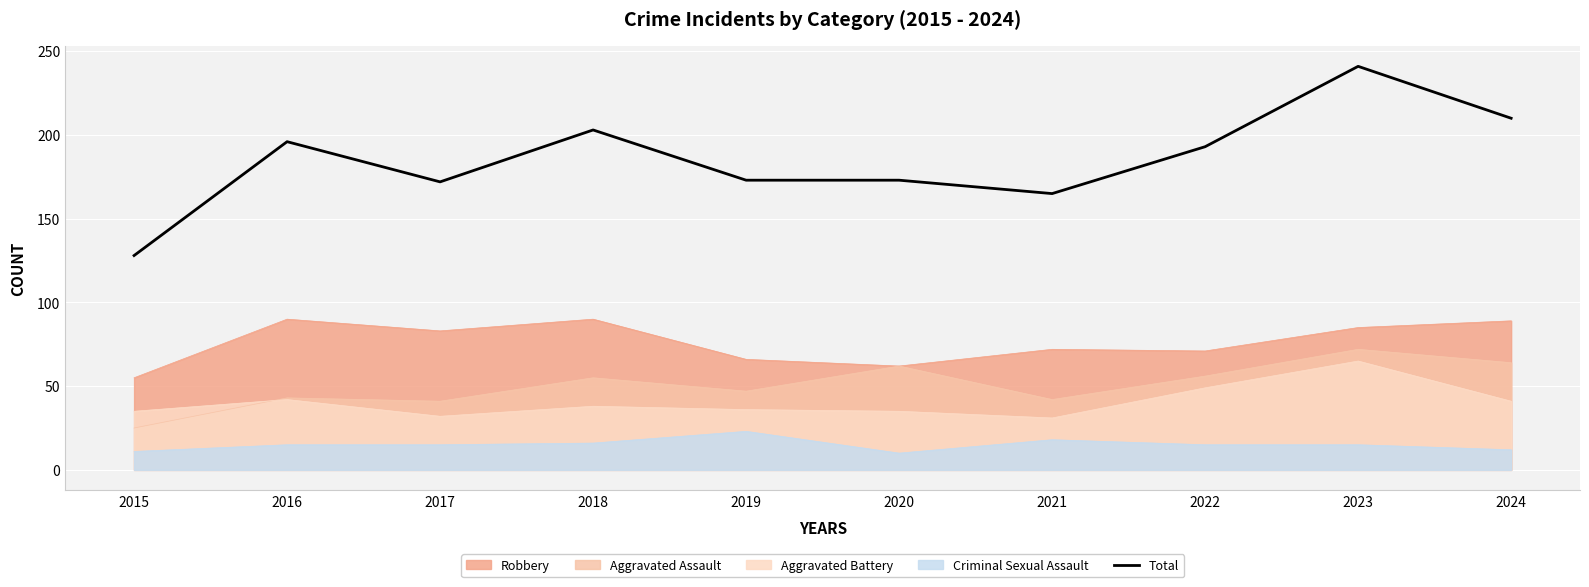

Does the chart display data point markers on the line(s)?

No